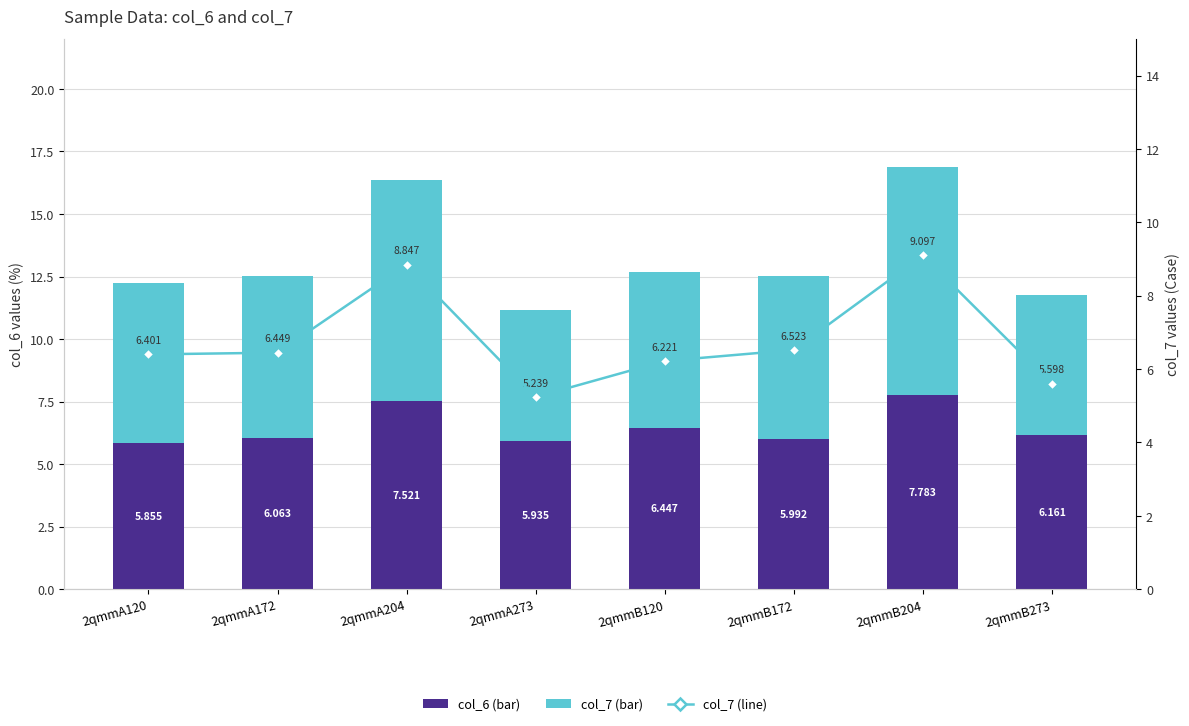

Is the value of col_6 at 2qmmA120 greater than the value of col_7 at 2qmmA120?

No